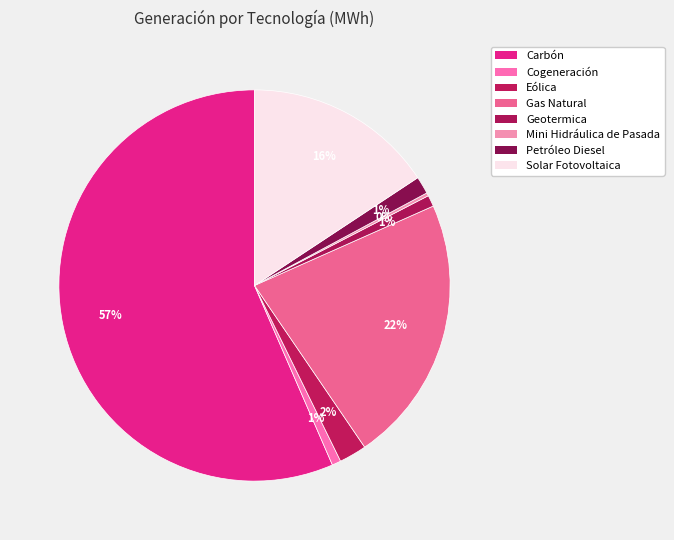

True or false: Petróleo Diesel accounts for 11% of the total.

False